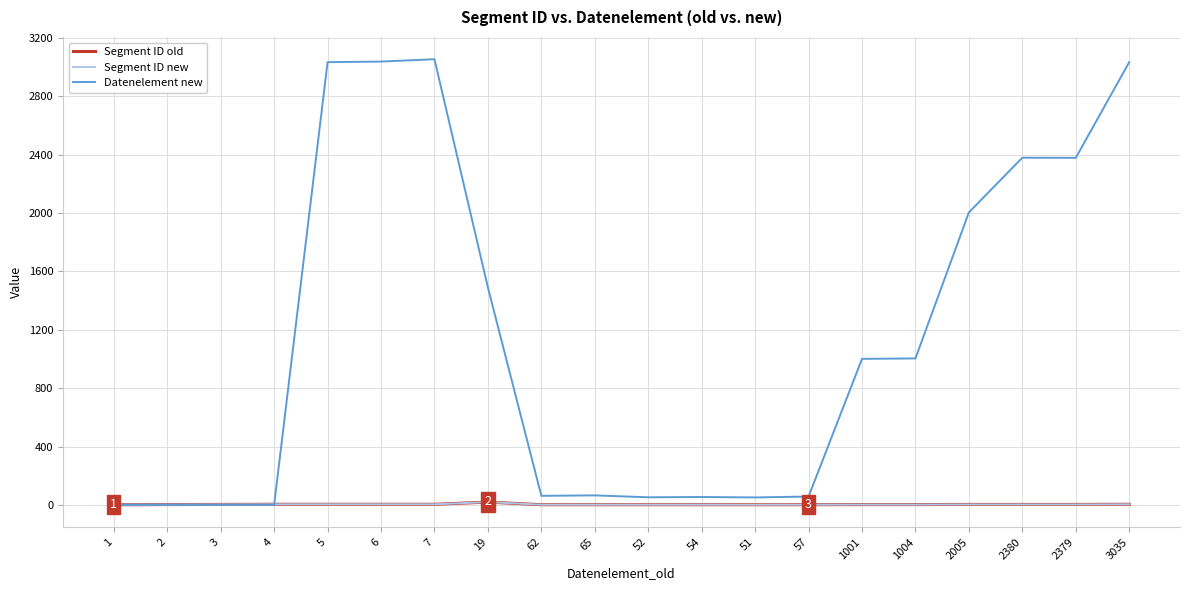

At how many categories does at least one series exceed 1096?

8